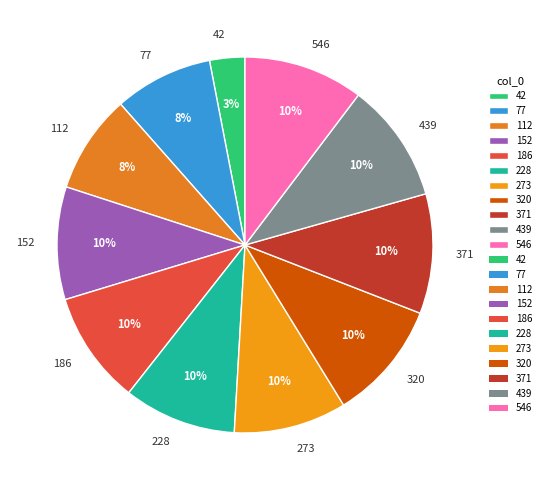

Does 228 account for over 50% of the chart?

No